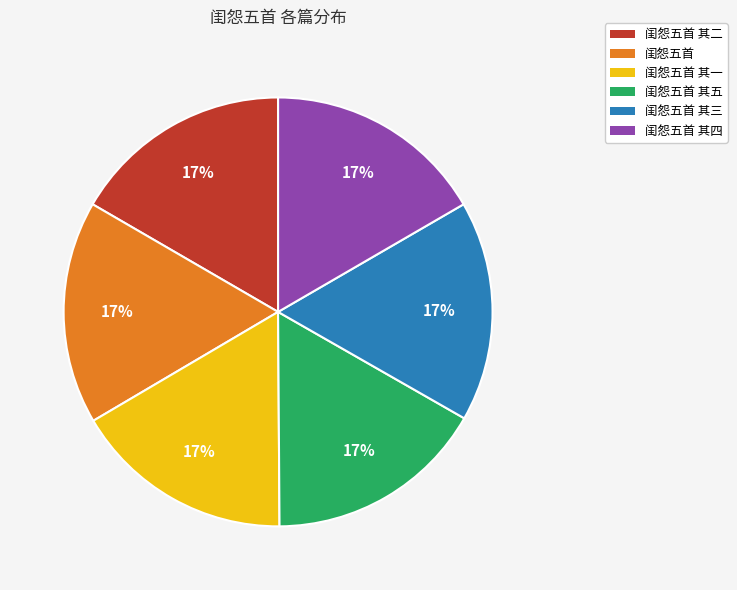

Is there a majority slice in this chart?

No